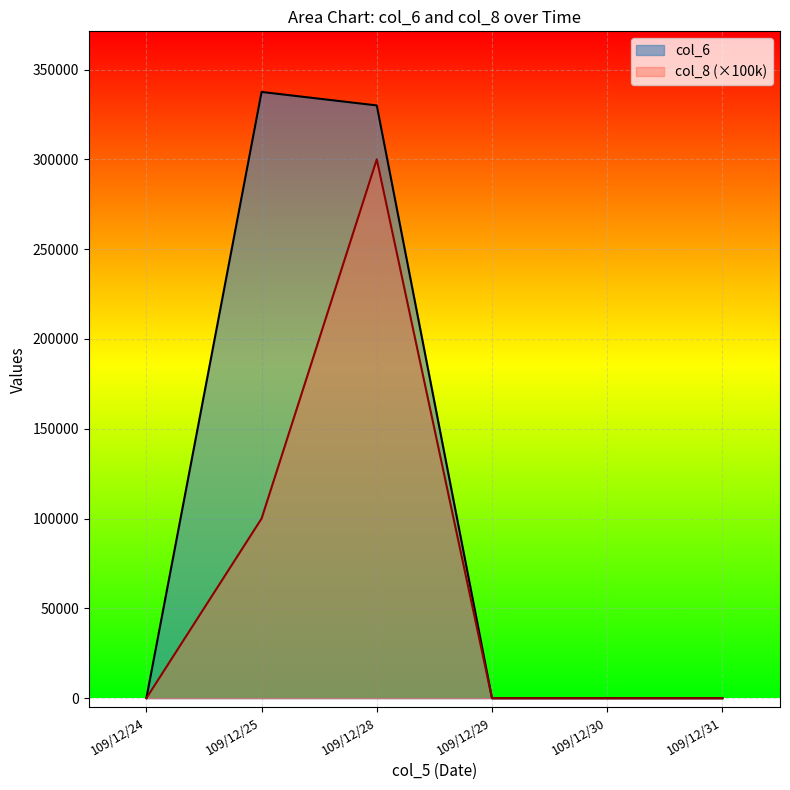

At how many categories does at least one series exceed 90822?

2